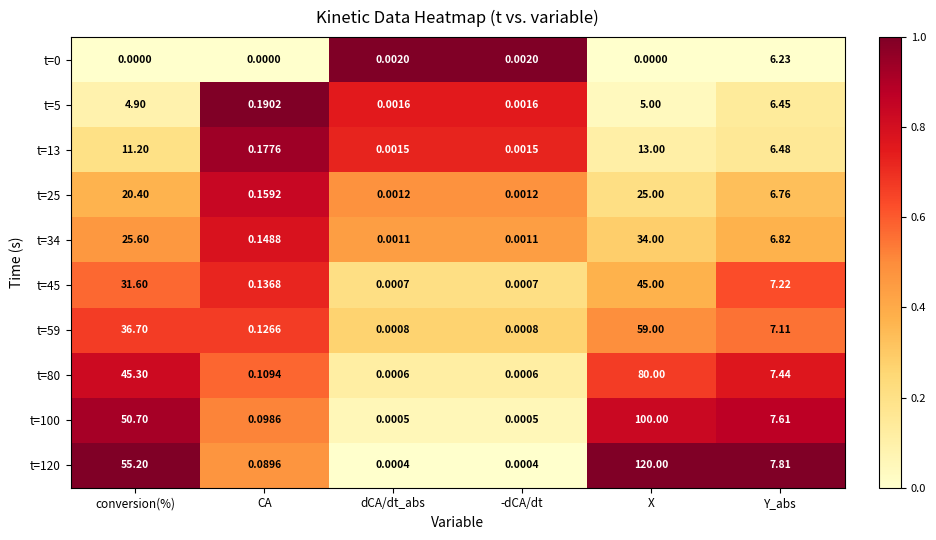

At which category is the sum across all series the highest?

X